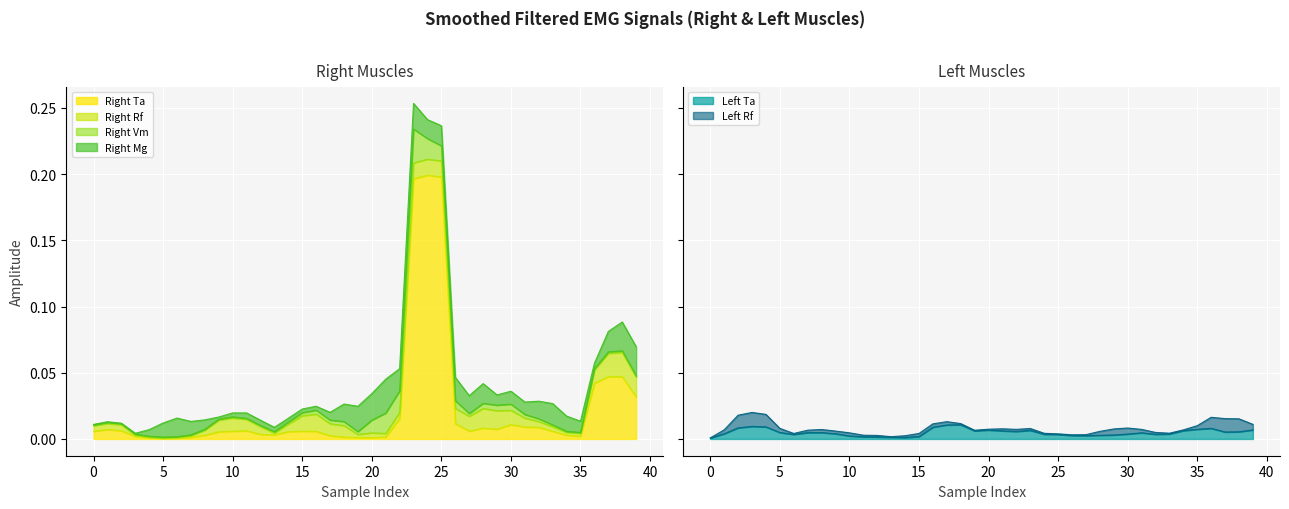

What are all the series names shown in the legend?

right_TA, right_RF, right_VM, right_MG, left_TA, left_RF